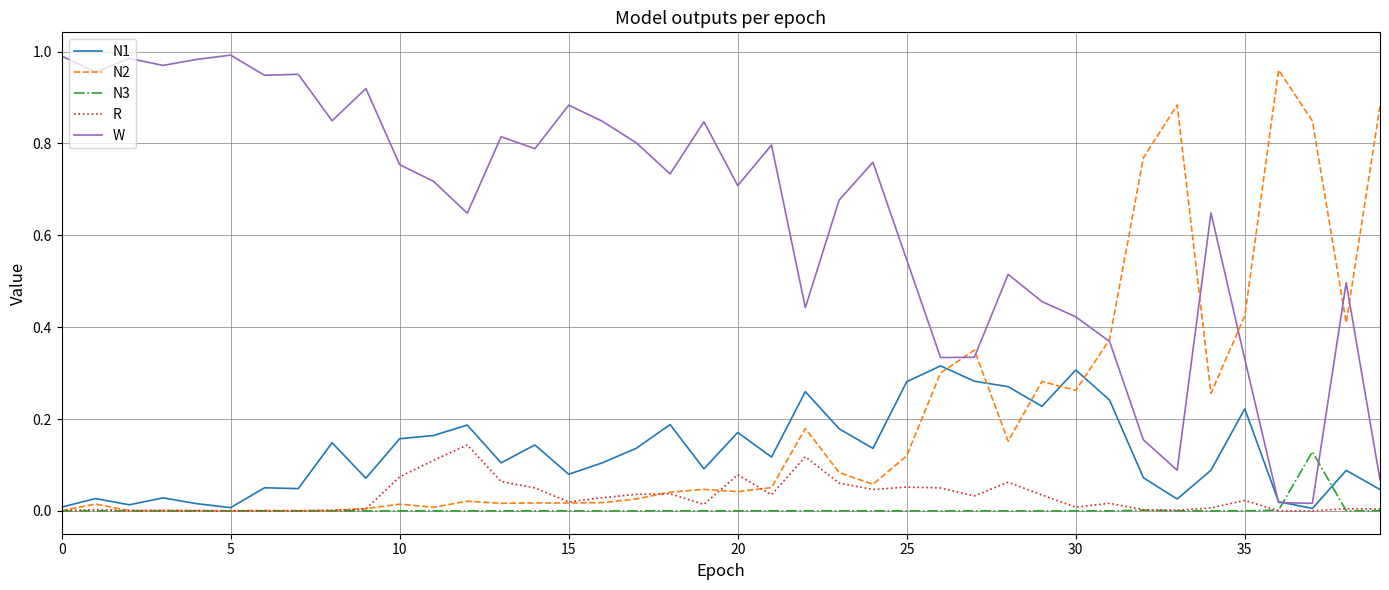

Which series has the largest total across all categories?

W